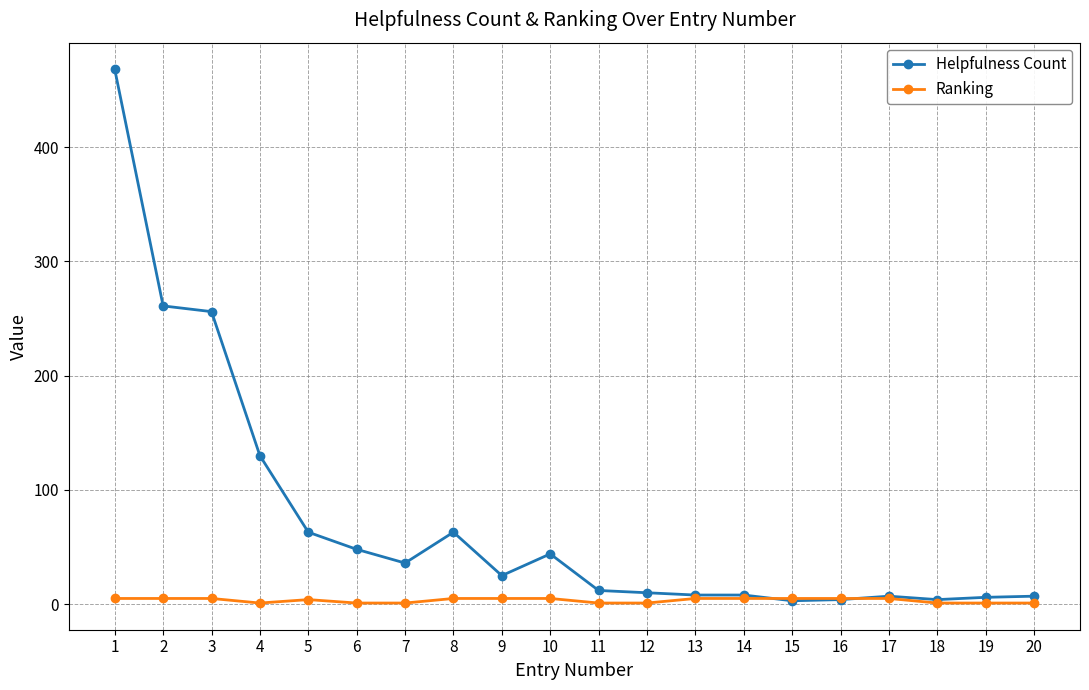

Which series has the largest range (max minus min)?

Helpfulness Count